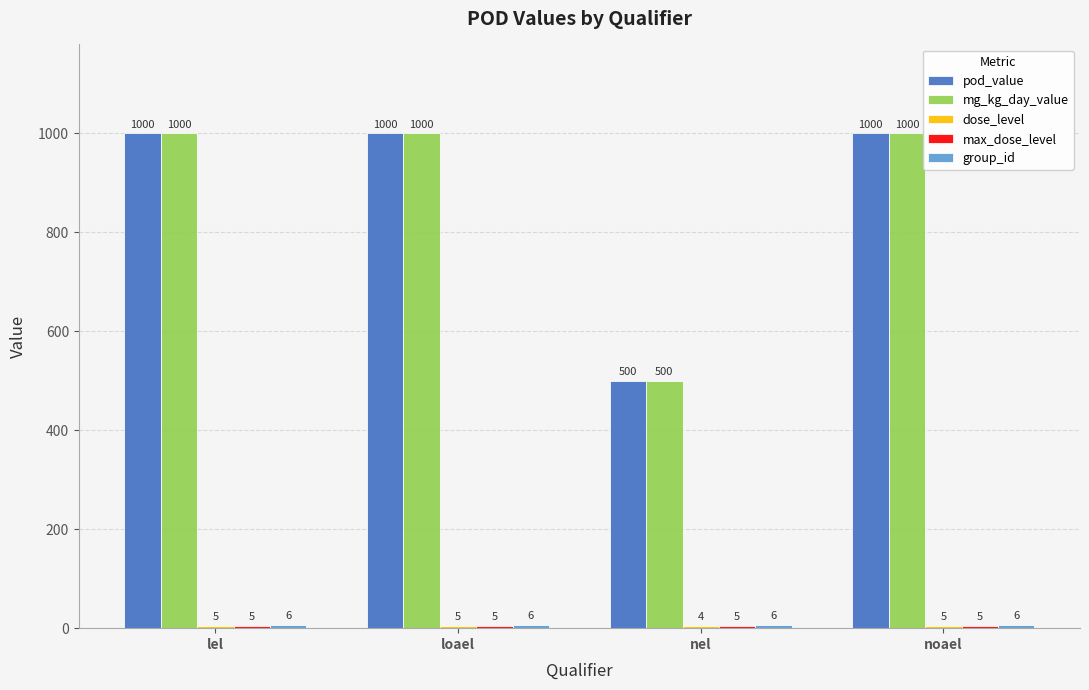

What position from the left is lel?

1